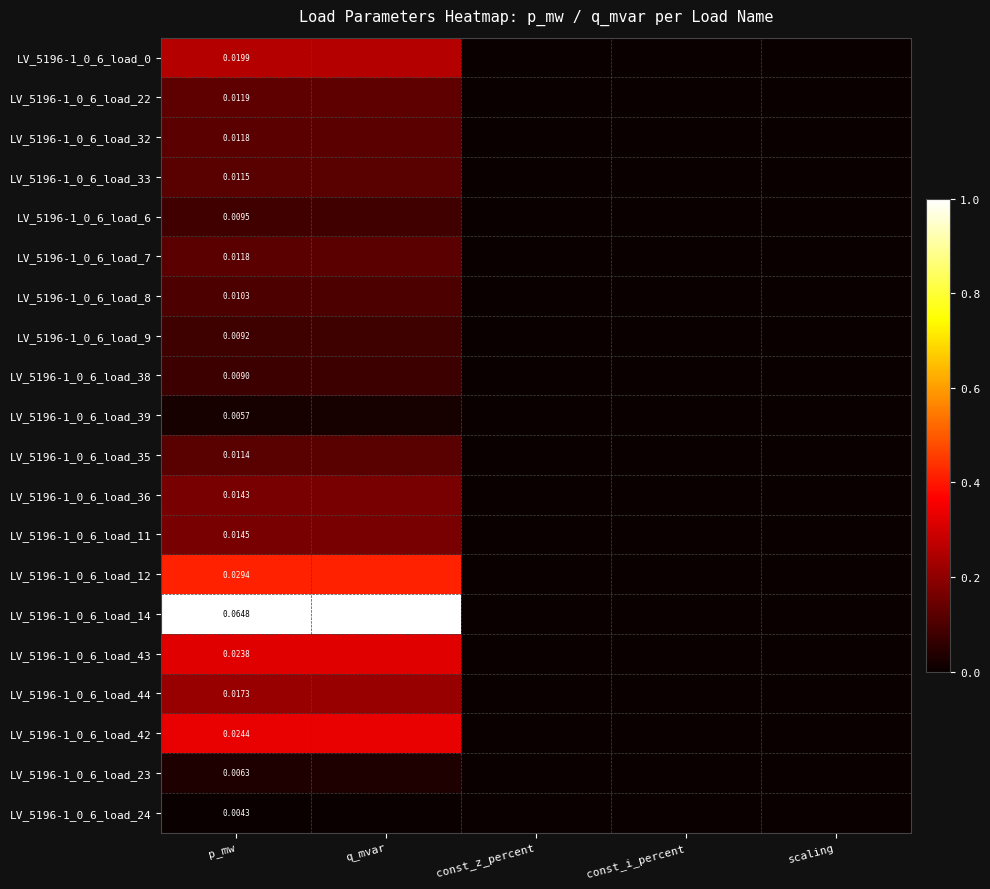

True or false: LV_5196-1_0_6_load_43 has a value of -0.2 at scaling.

False